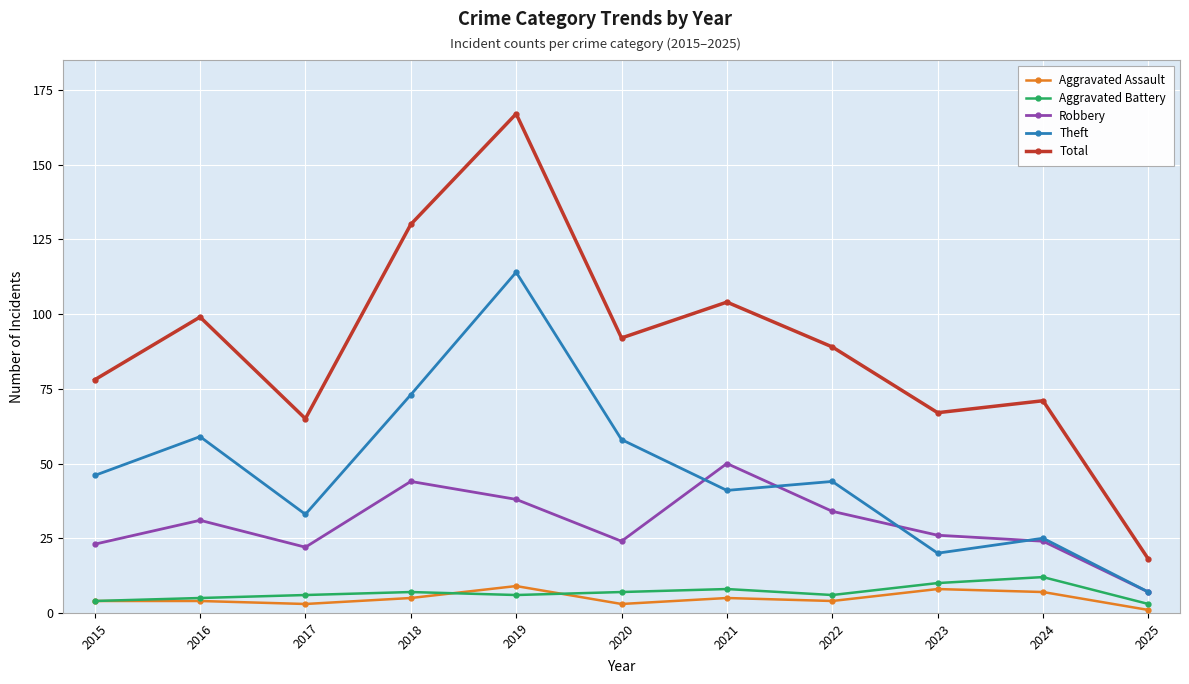

What is the value of the Robbery point at the 7th from the left?

50